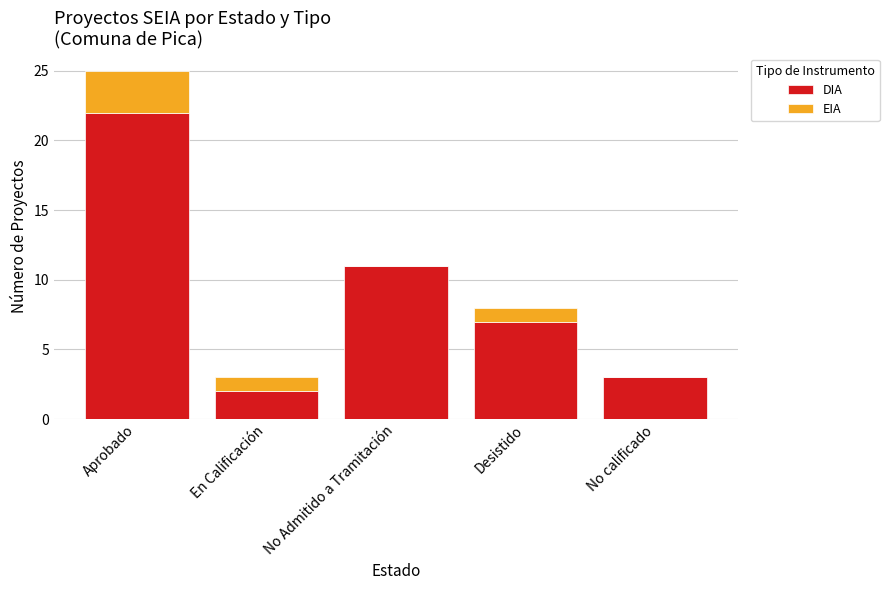

Are the bars grouped side by side (vs. stacked)?

No